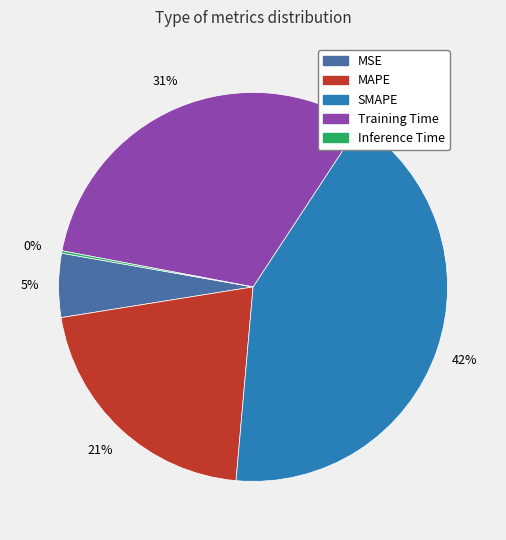

To the nearest percent, what portion does MSE represent?

5%